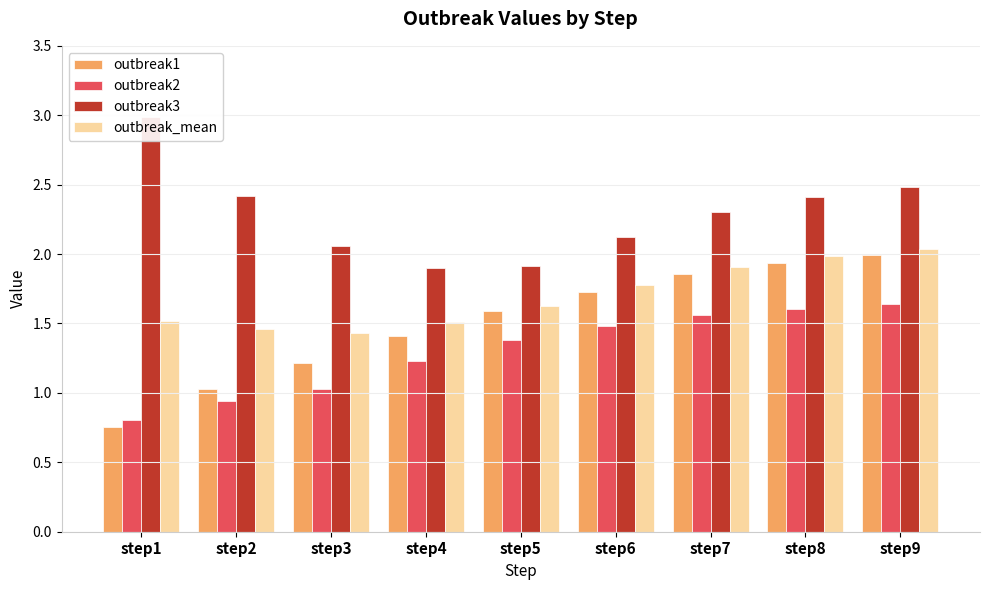

Where is outbreak1 nearest to the value 1?

step2